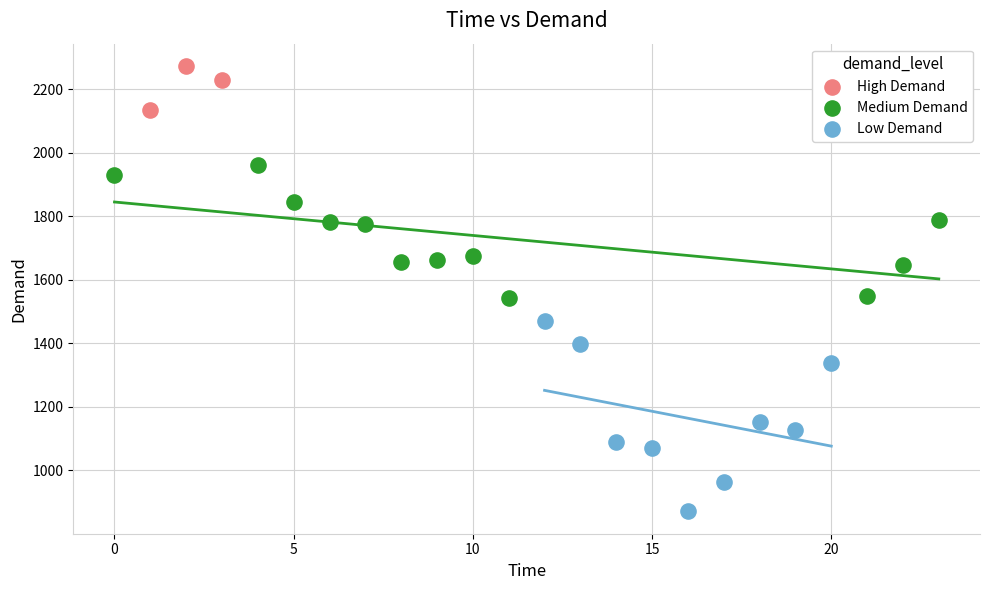

Which series contains the lowest Y value?

Low Demand